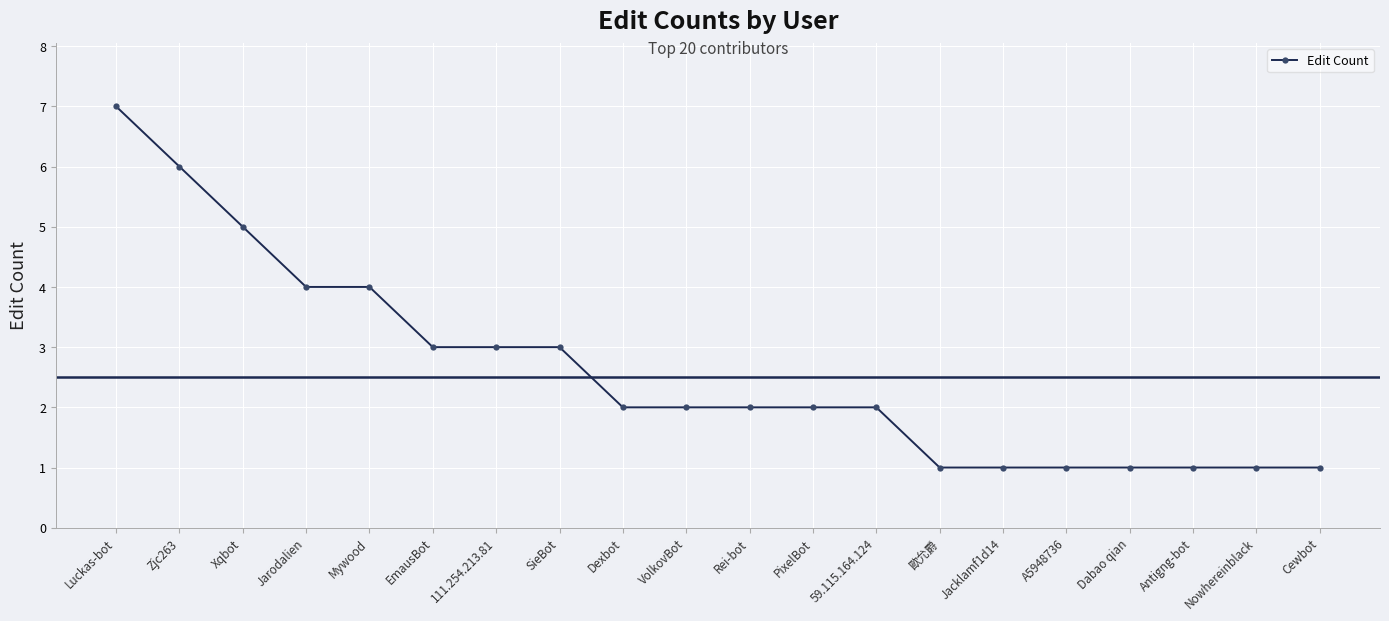

What is the sum of the values at 59.115.164.124 and Dabao qian?

3